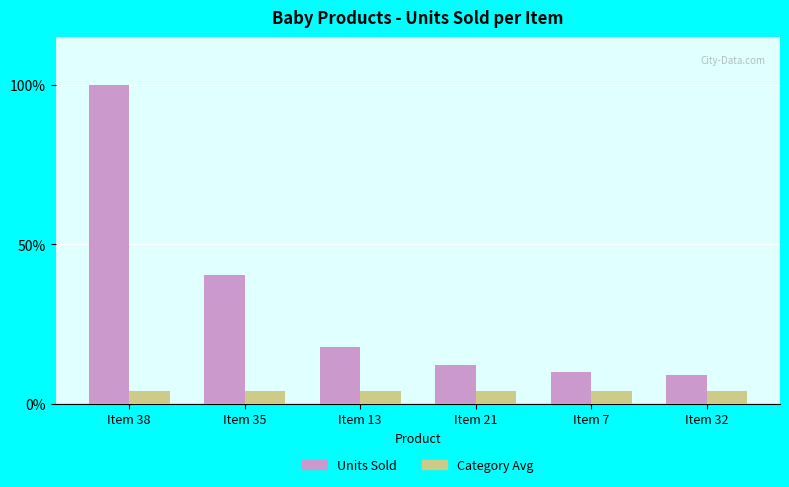

What is the label of the 6th bar from the right?

Item 38